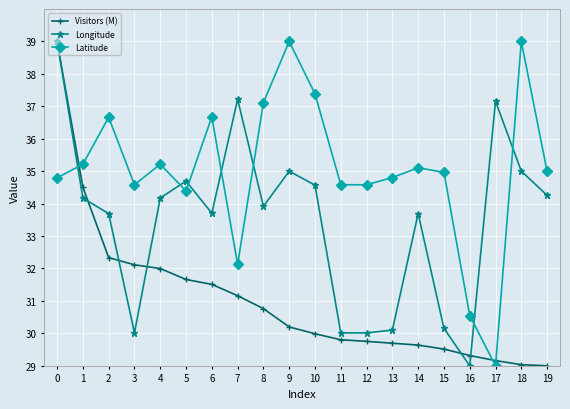

What are all the series names shown in the legend?

Visitors (M), Longitude, Latitude